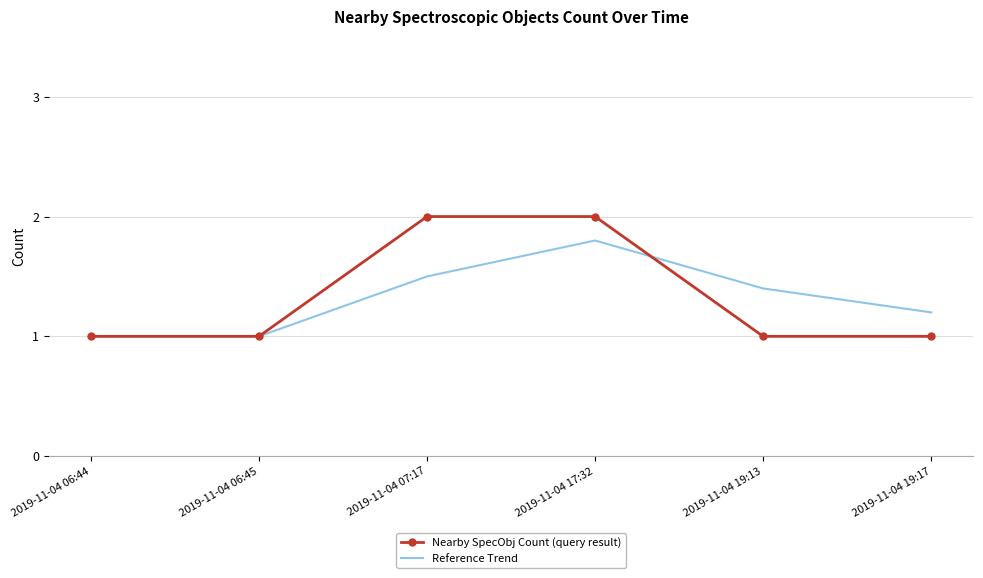

How many interior local peaks does the Reference Trend series have?

1